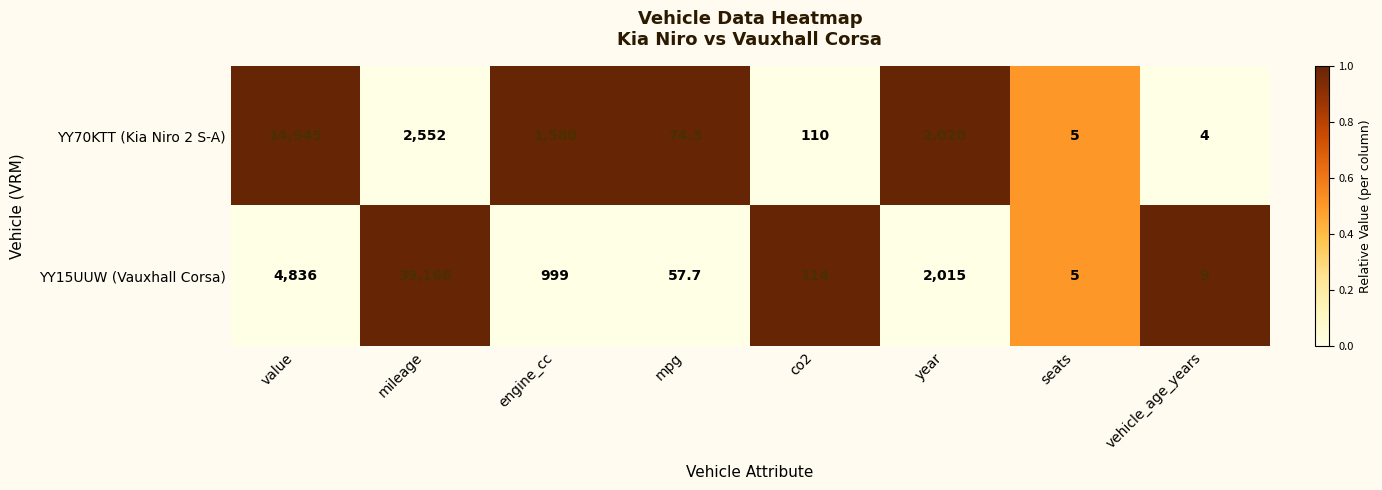

What is the difference between the maximum and minimum values in the YY70KTT (Kia Niro 2 S-A) series?

14941.0